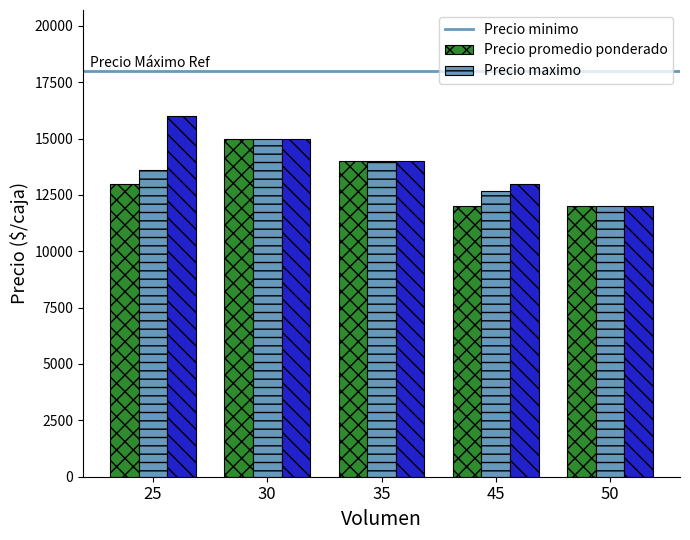

How many series are shown in this chart?

3